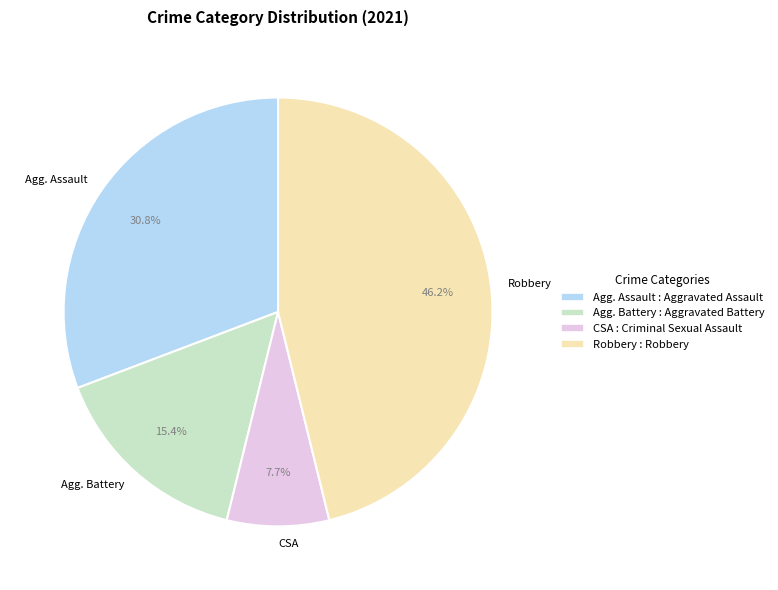

Rank the categories by value from highest to lowest.

Robbery, Agg. Assault, Agg. Battery, CSA